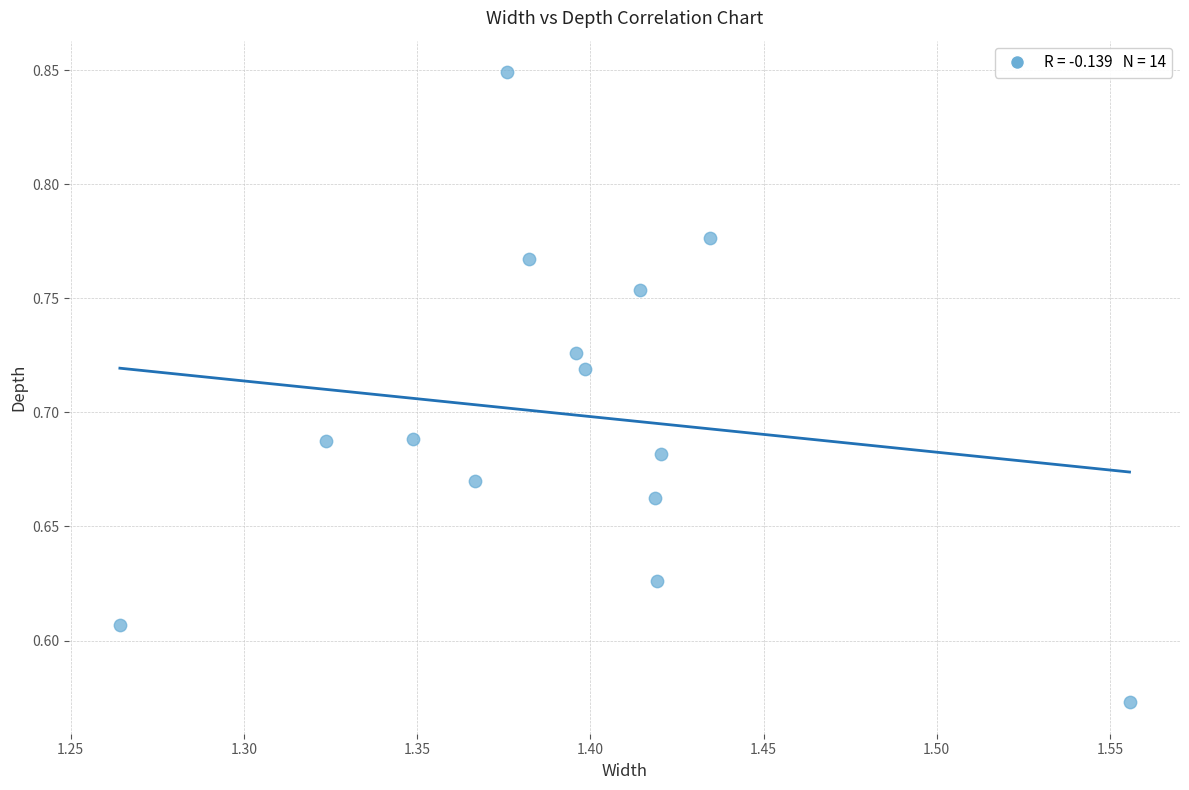

What is the range of X values (max minus min)?

0.3